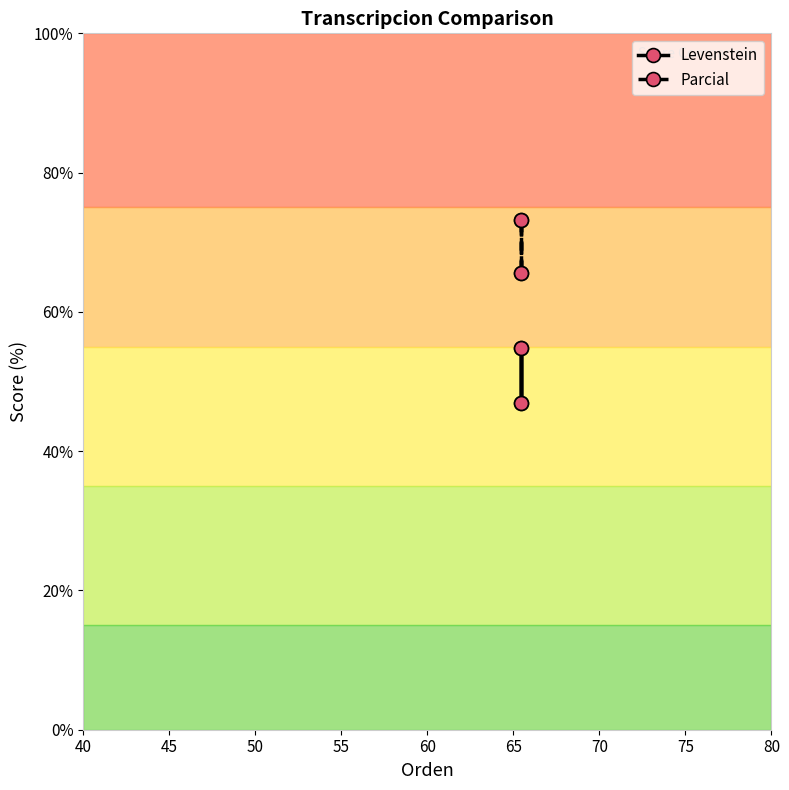

True or false: Levenstein has more than 0 points higher than both neighbors.

True